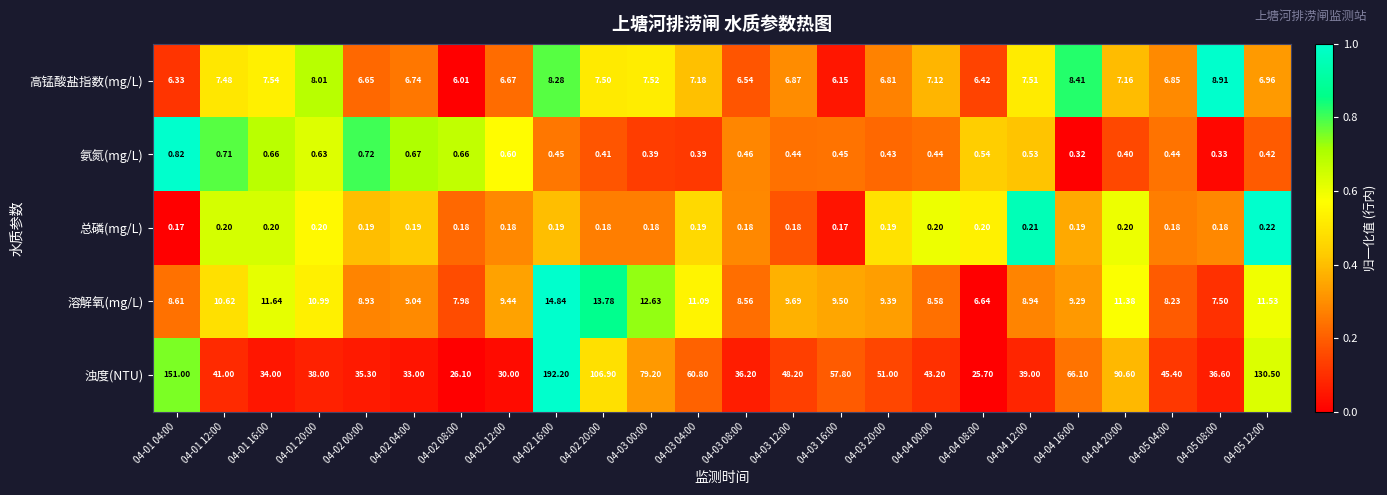

Is the value of 氨氮(mg/L) at 04-03 04:00 greater than the value of 溶解氧(mg/L) at 04-02 04:00?

No